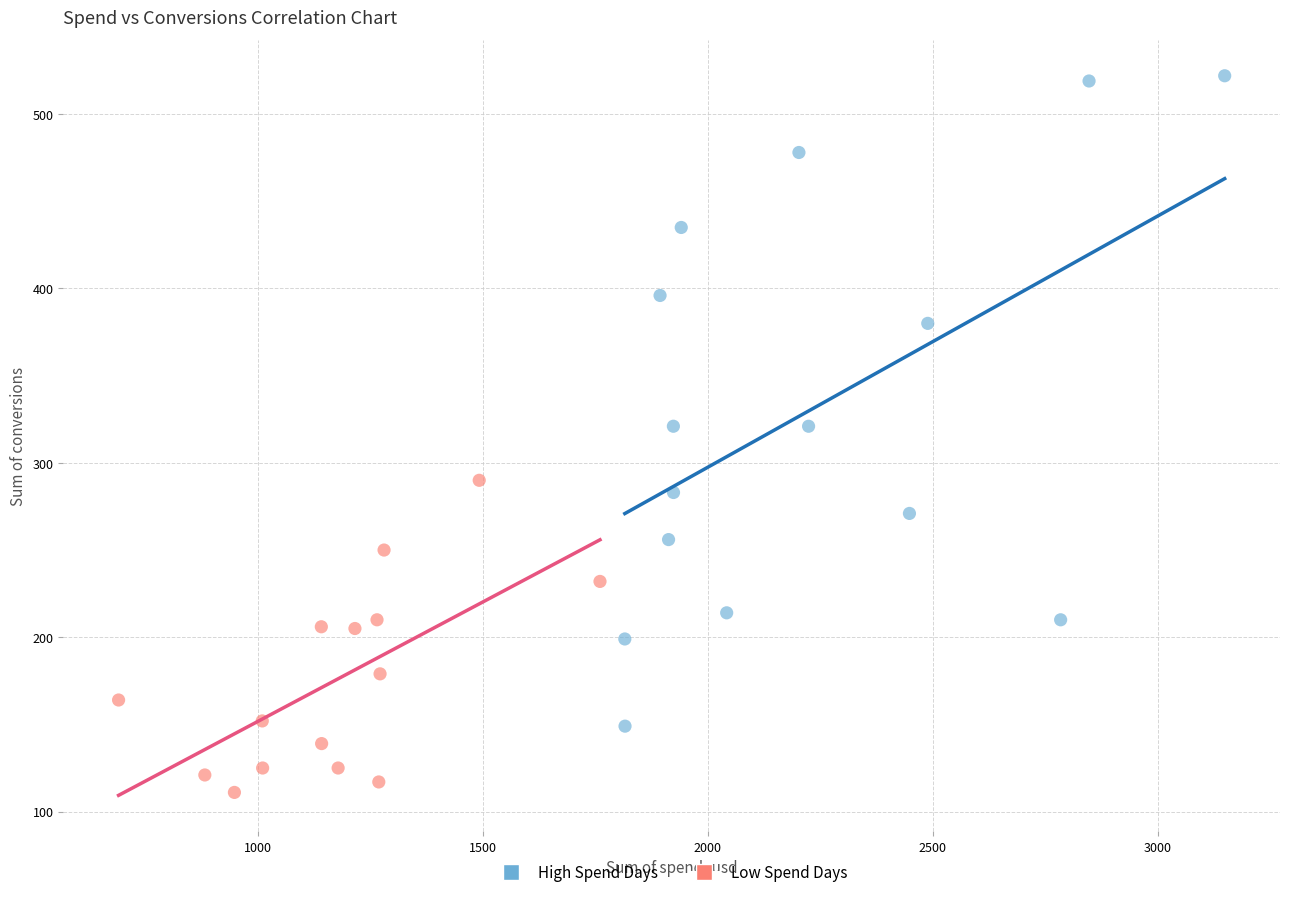

What are all the series names shown in the legend?

High Spend Days, Low Spend Days